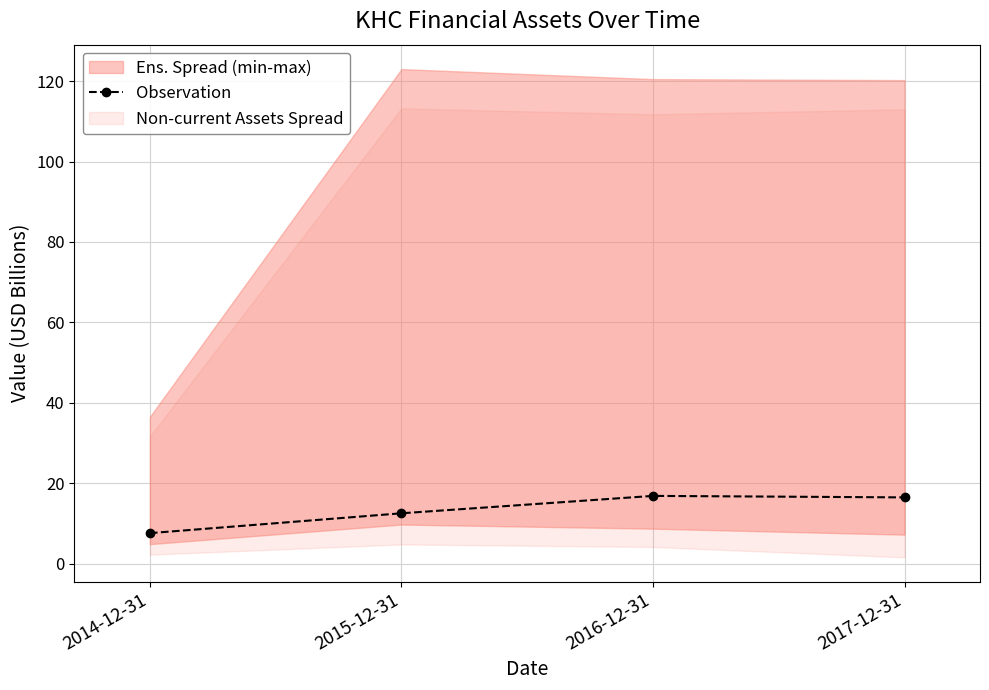

At which category does the chart reach its peak across all series?

2016-12-31